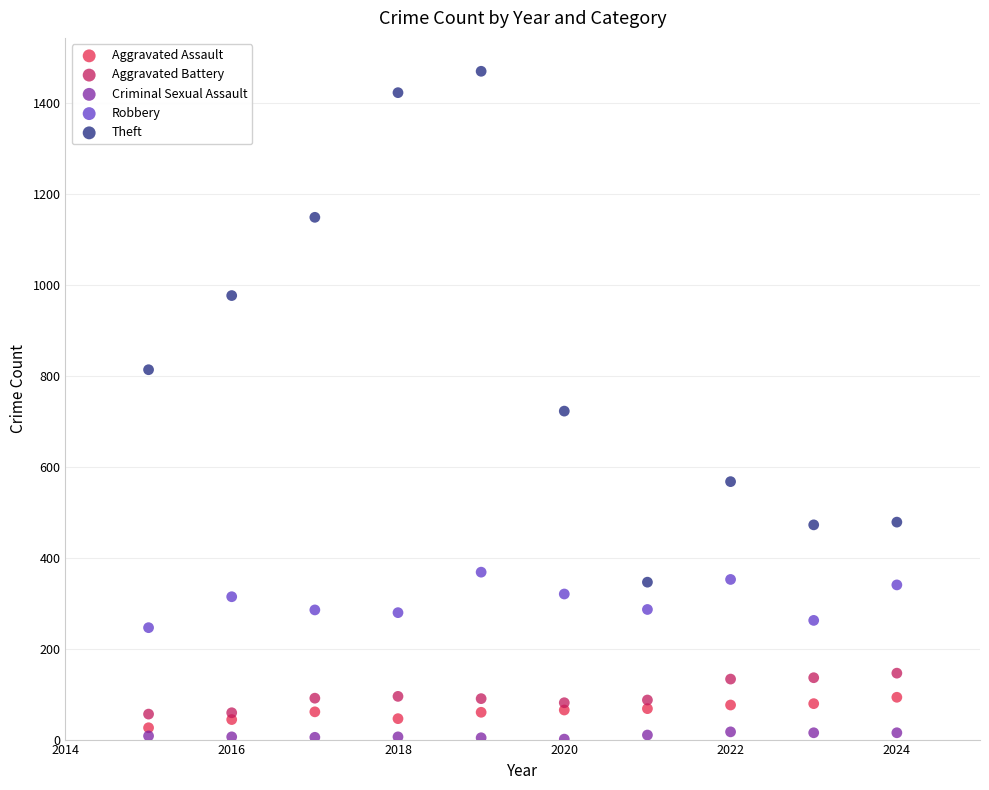

Which series reaches the maximum Y coordinate?

Theft